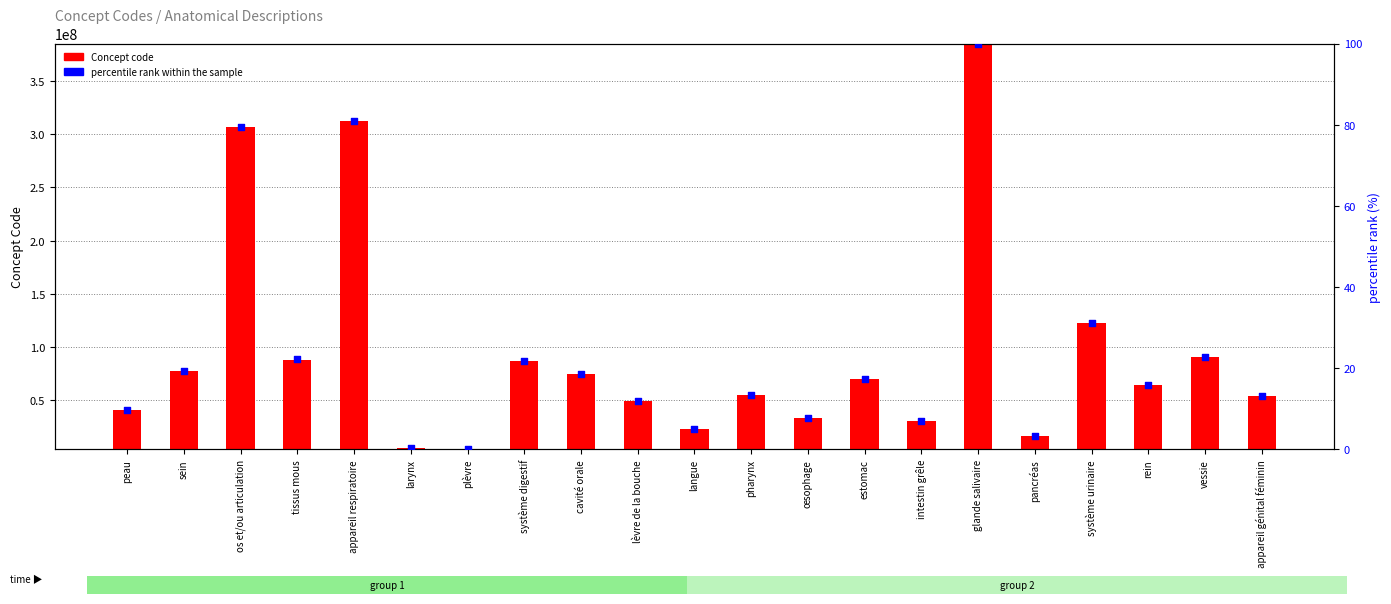

What are all the series names shown in the legend?

Concept code, percentile rank within the sample